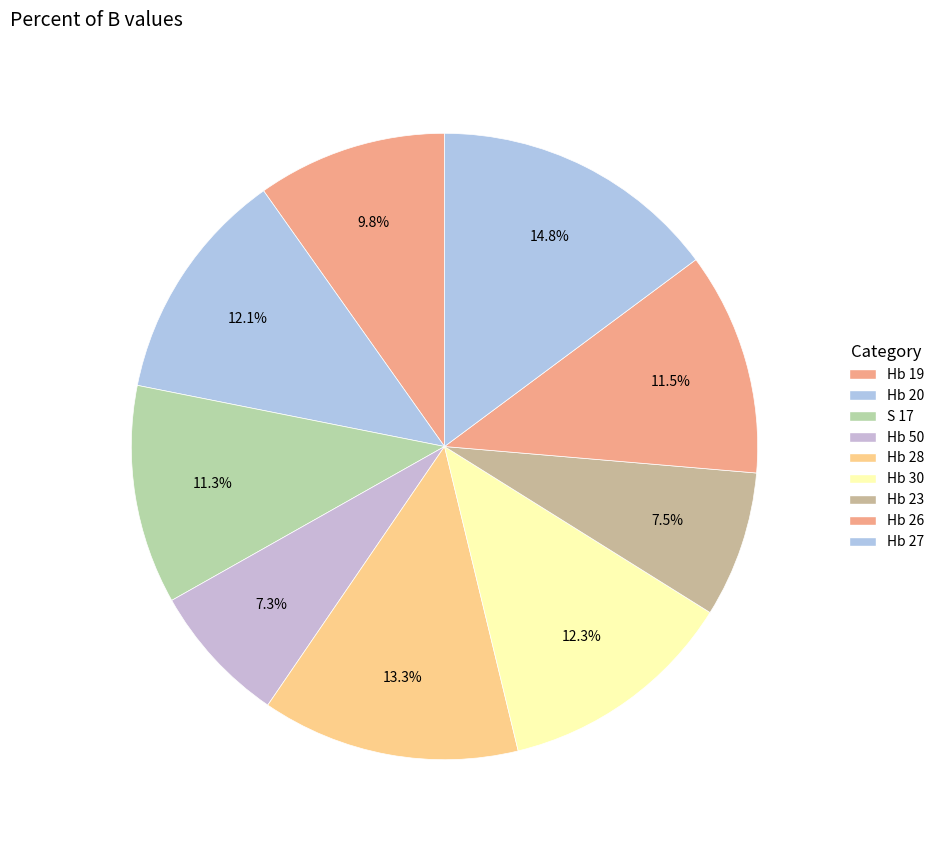

What percentage do Hb 27 and Hb 20 together represent?

26.9%